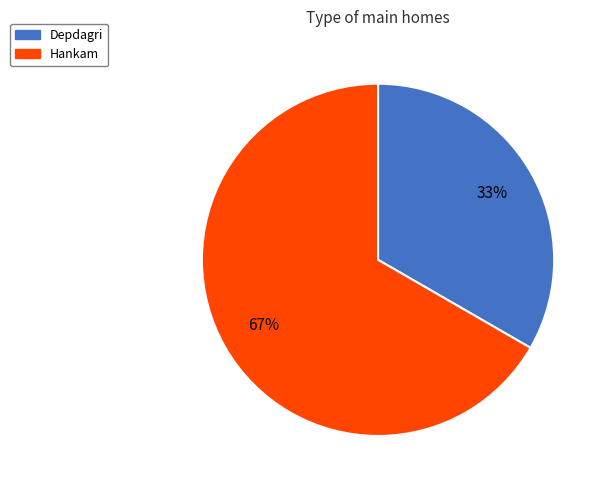

Does Depdagri account for over 50% of the chart?

No